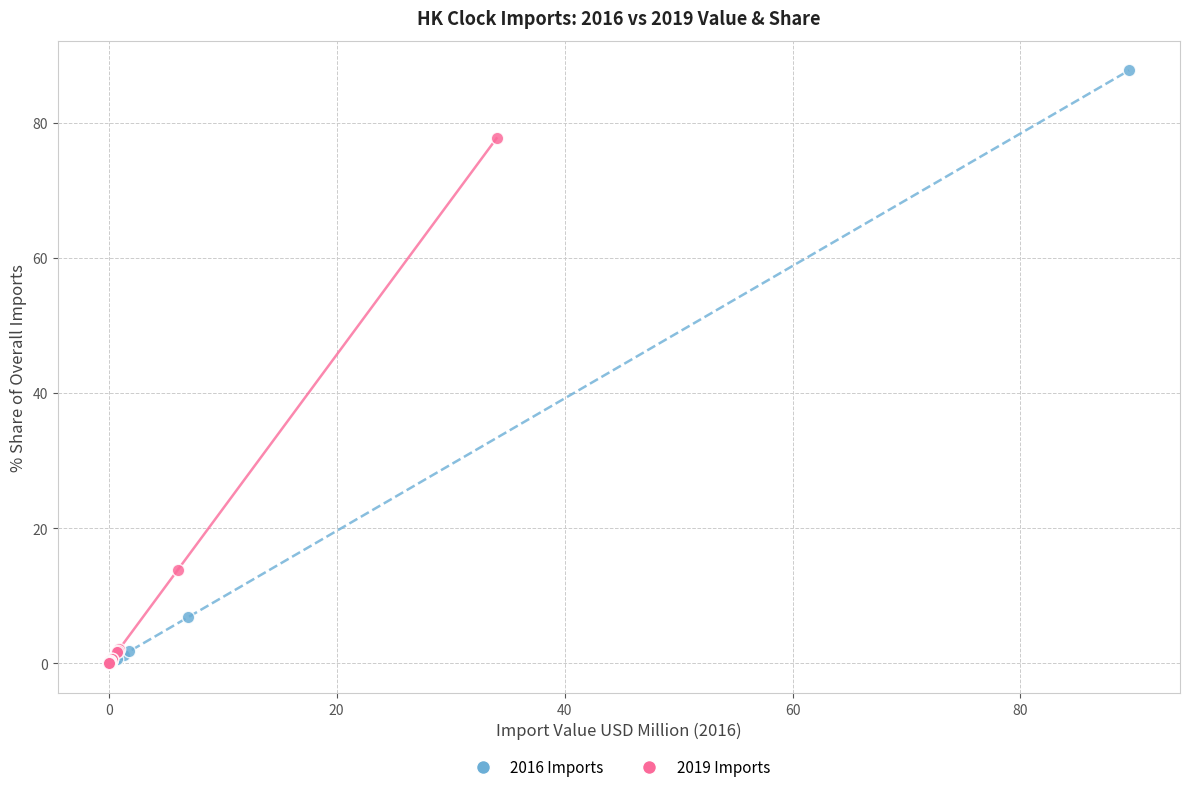

Which series has the largest Y range (max minus min)?

2016 Imports